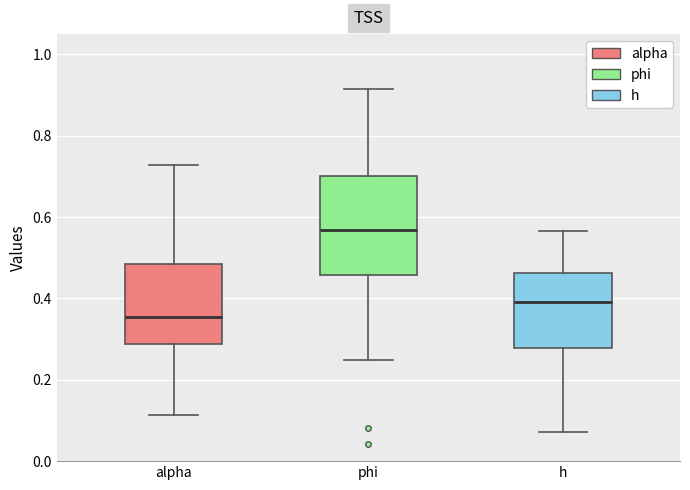

Where does the upper whisker of the box for h end on the y-axis? The values are not printed on the chart, so give them approximately, as read against the axis.

0.56